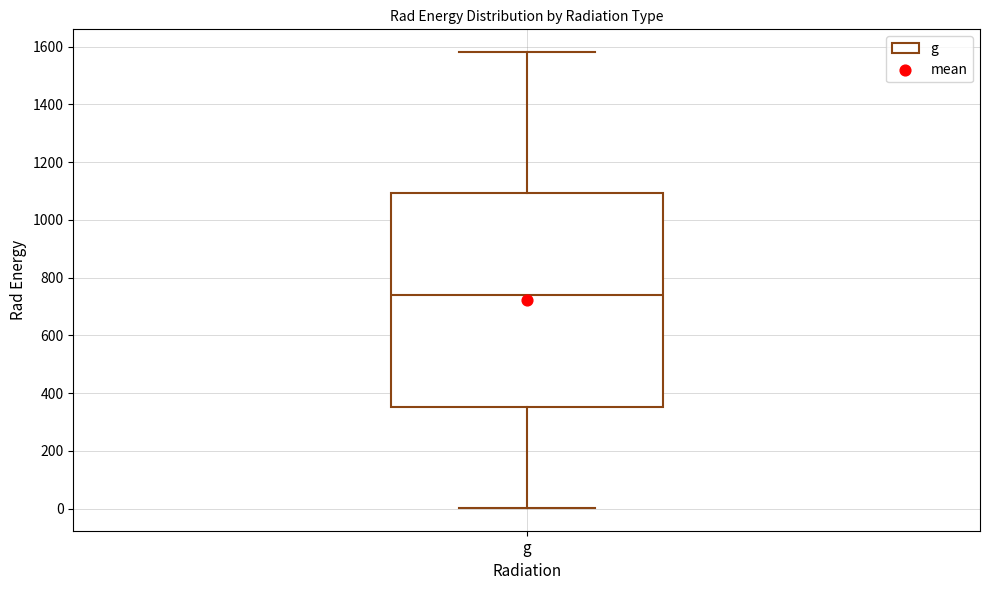

Where is the lower edge of the box for g on the y-axis? The values are not printed on the chart, so give them approximately, as read against the axis.

360